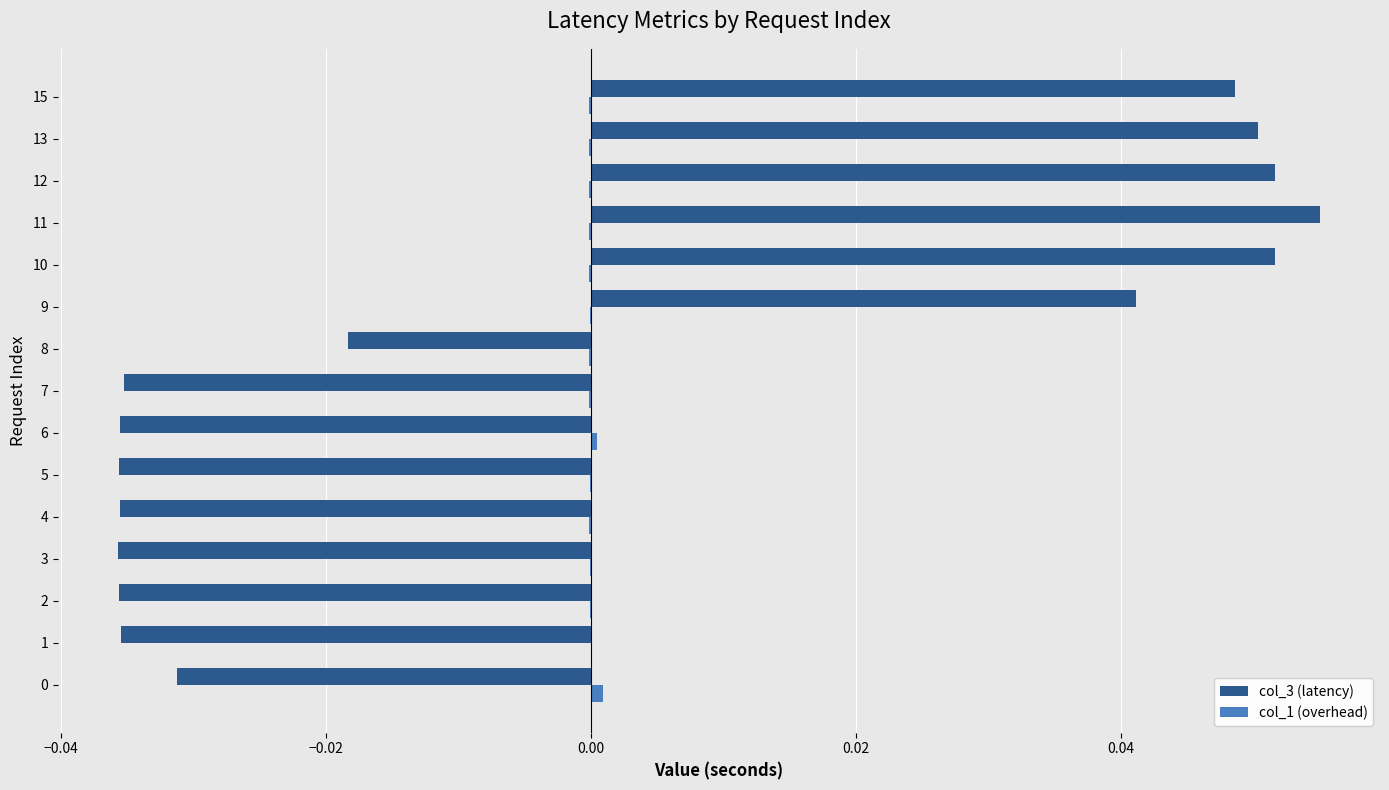

True or false: col_3 (latency) has a value of 0.0 at 12.

False